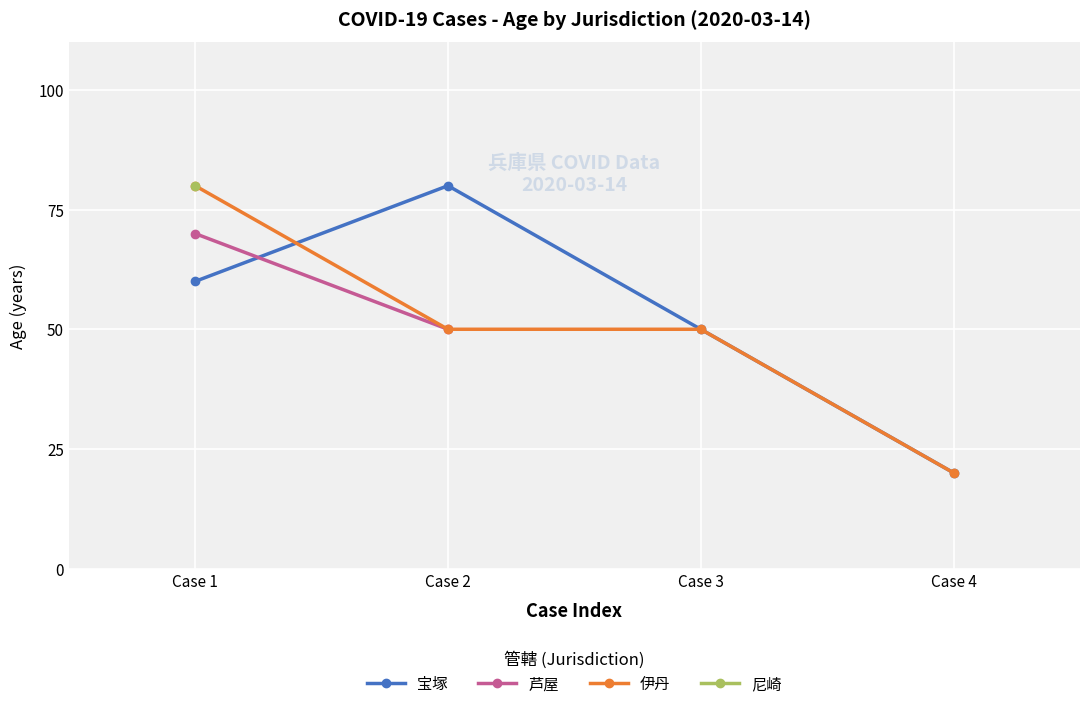

Which series has the widest spread of values?

宝塚